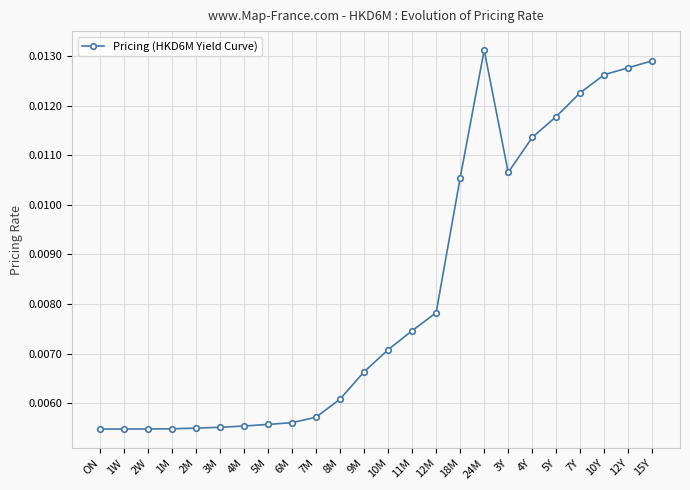

Count the values in the range 0 to 1.

24